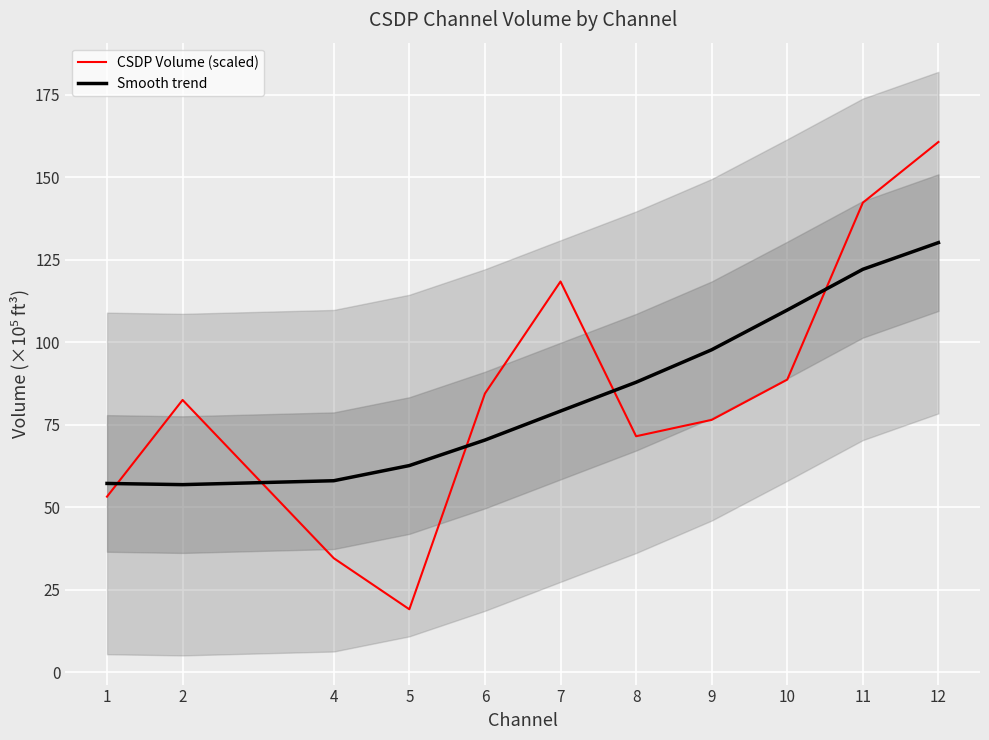

Which series changed the most between 1 and 4?

CSDP Volume (scaled)